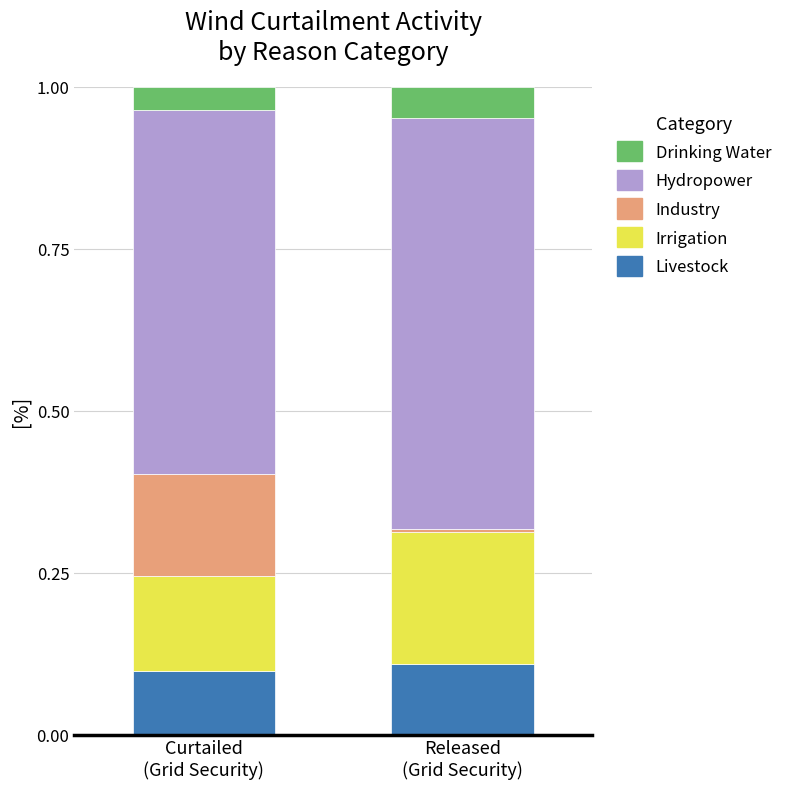

How many data points does each series have?

2